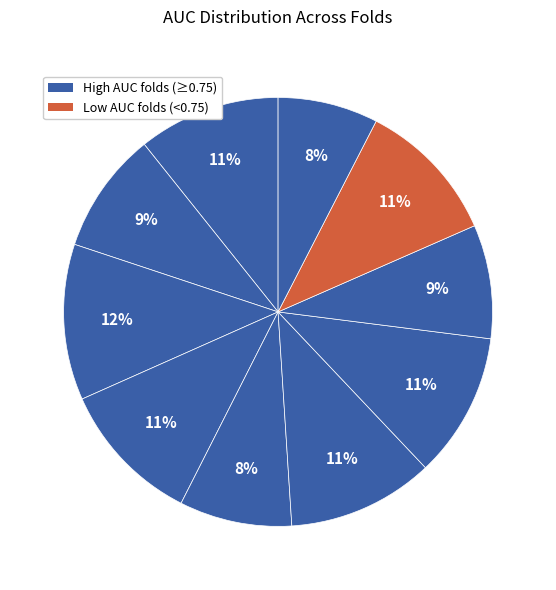

What is the largest slice in the pie chart?

Fold 3